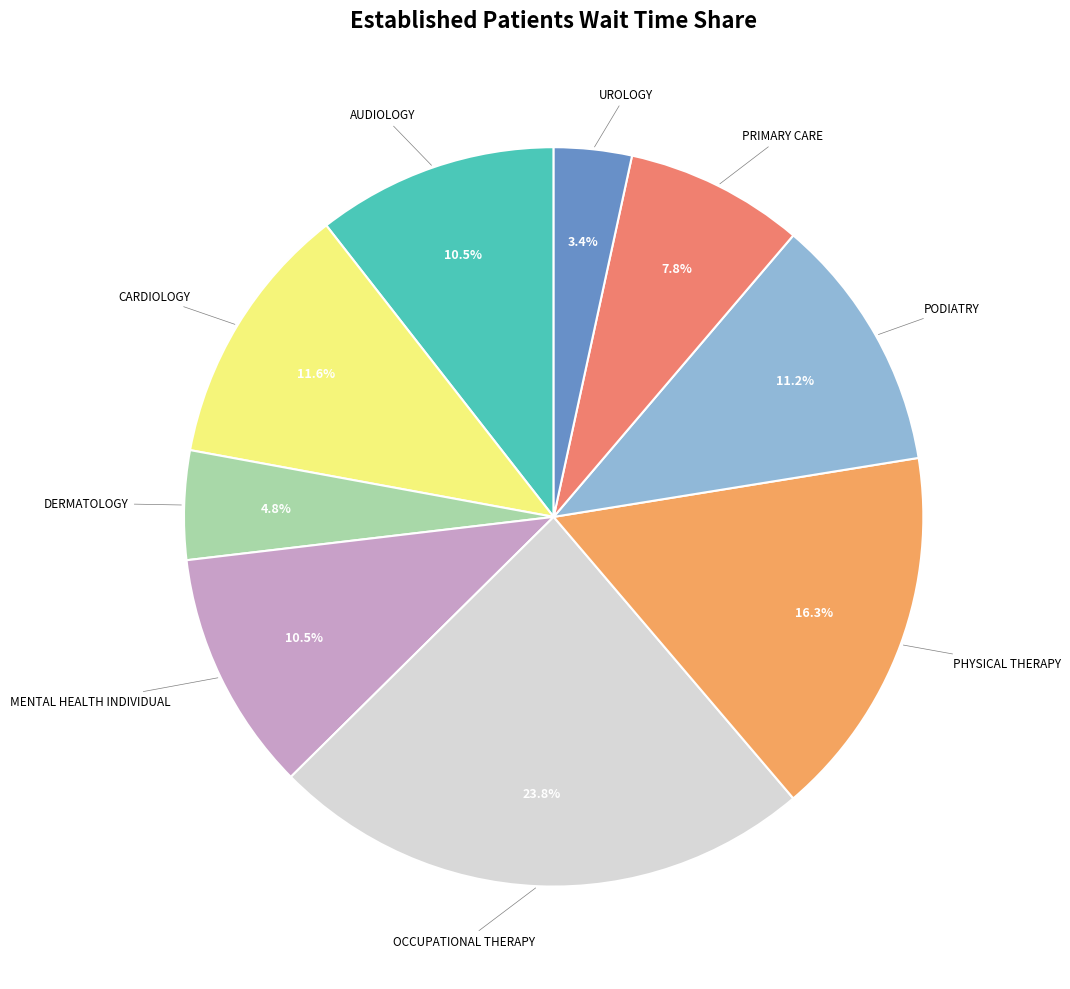

How many slices are in this pie chart?

9